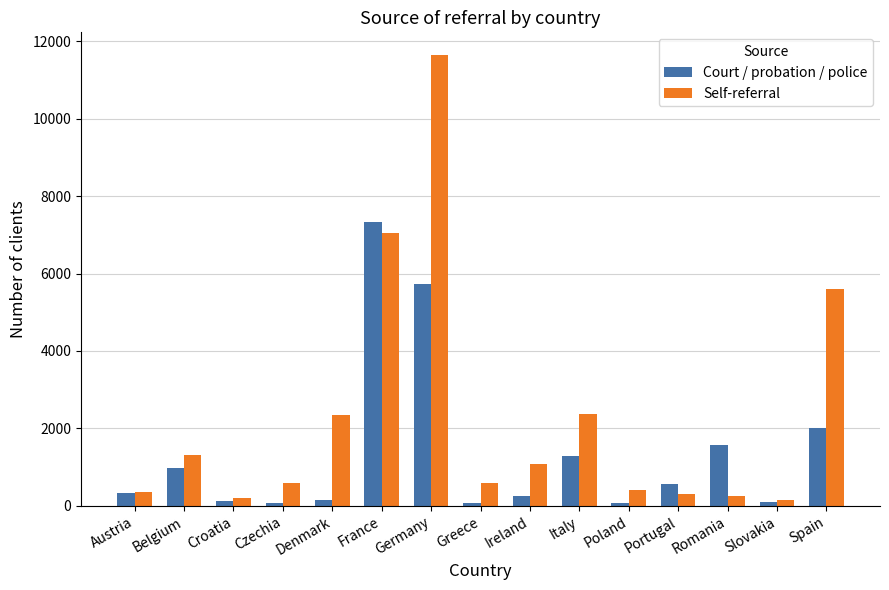

What is the sum of the Self-referral values at Czechia and Italy?

2976